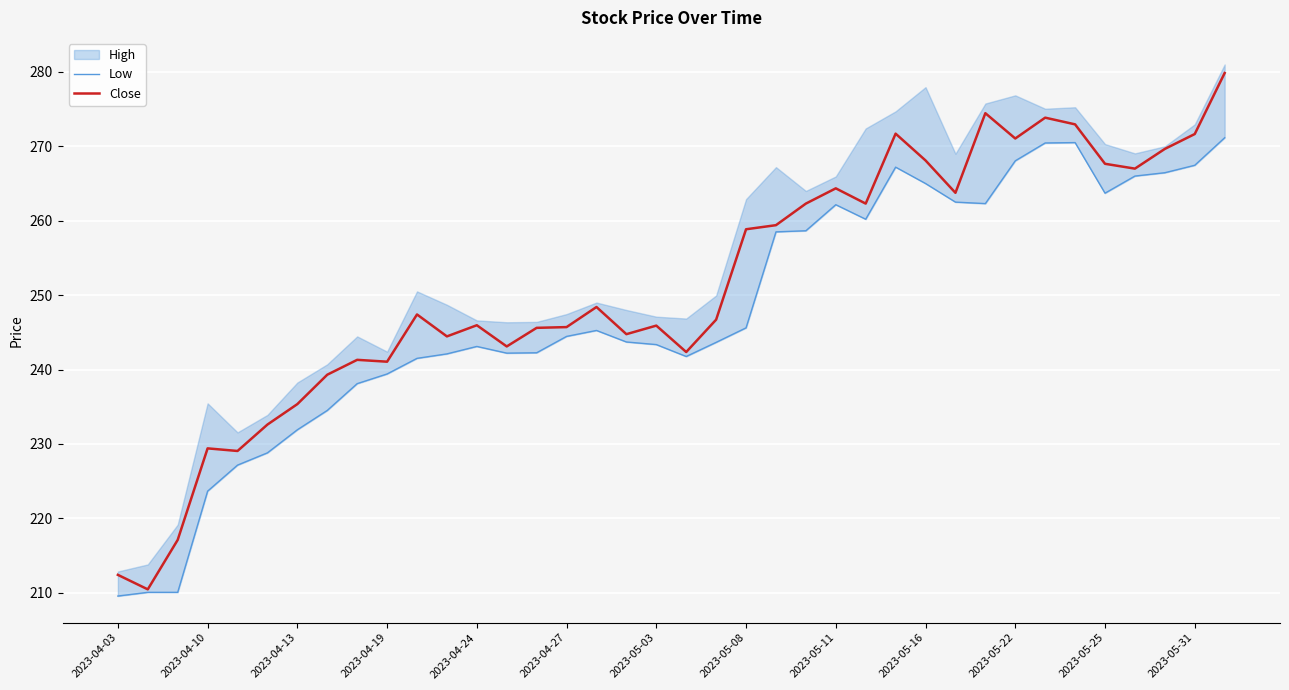

What is the maximum value for Close?

279.9